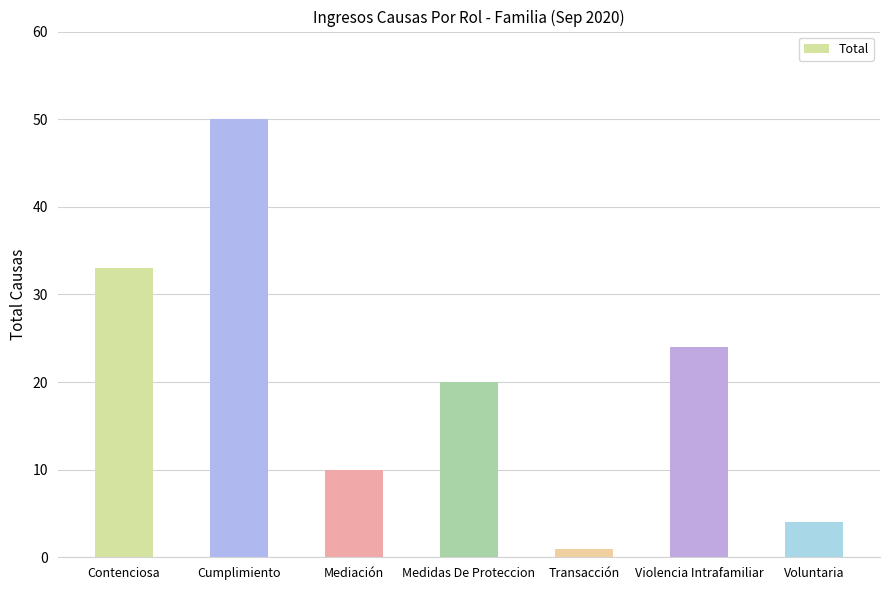

True or false: the data shows 6 at Mediación.

False